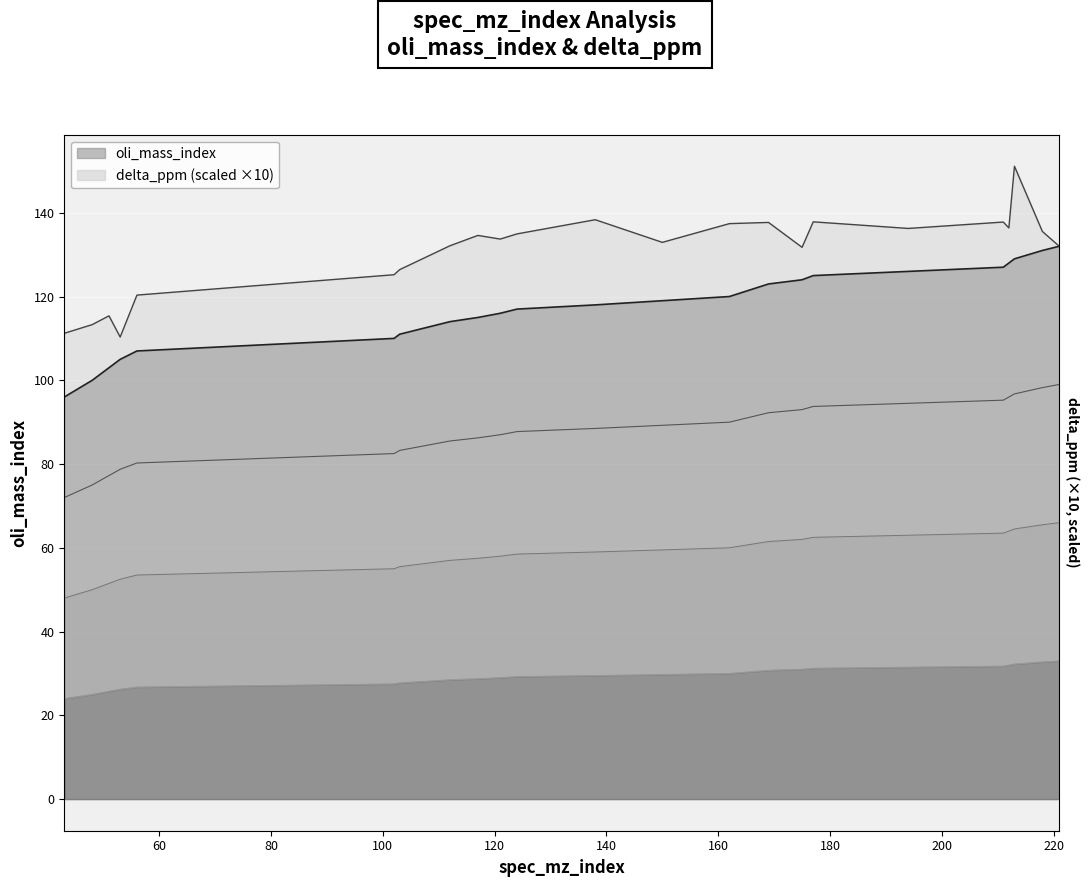

What is the change in value from 48 to 117?

+15